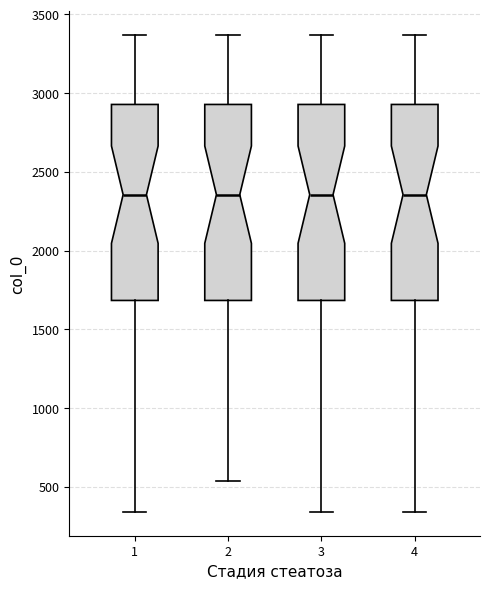

Where is the lower edge of the box at x = 4 on the y-axis? The values are not printed on the chart, so give them approximately, as read against the axis.

1700